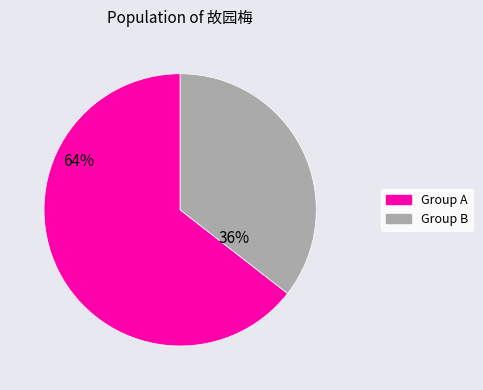

To the nearest percent, what is the average slice percentage?

50%